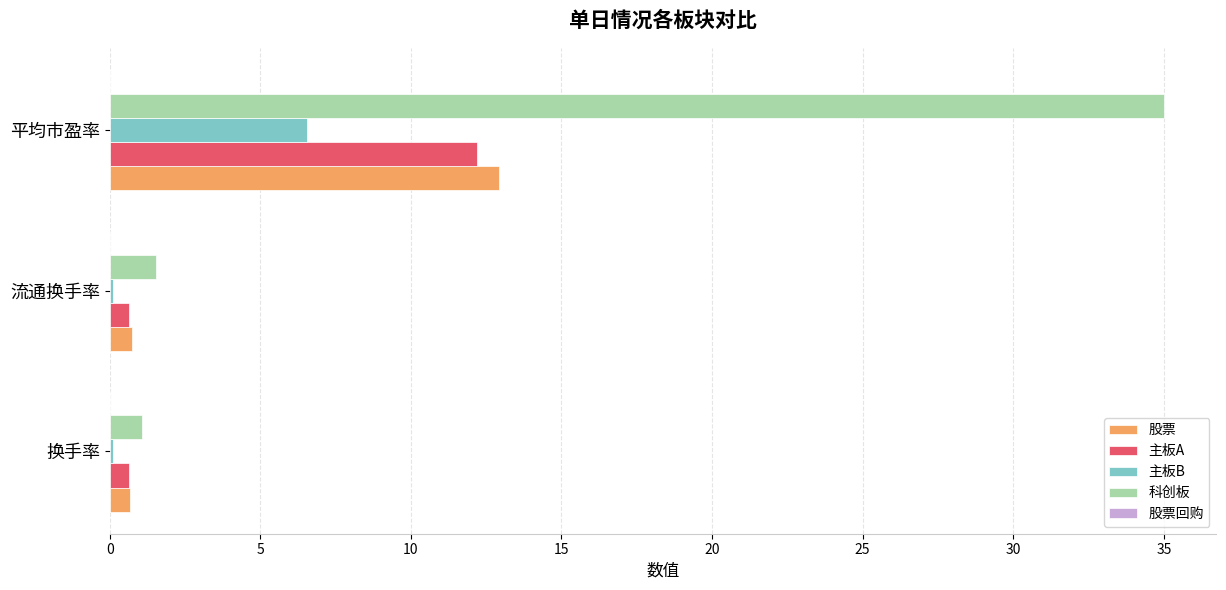

Which category has the highest value across all series?

平均市盈率